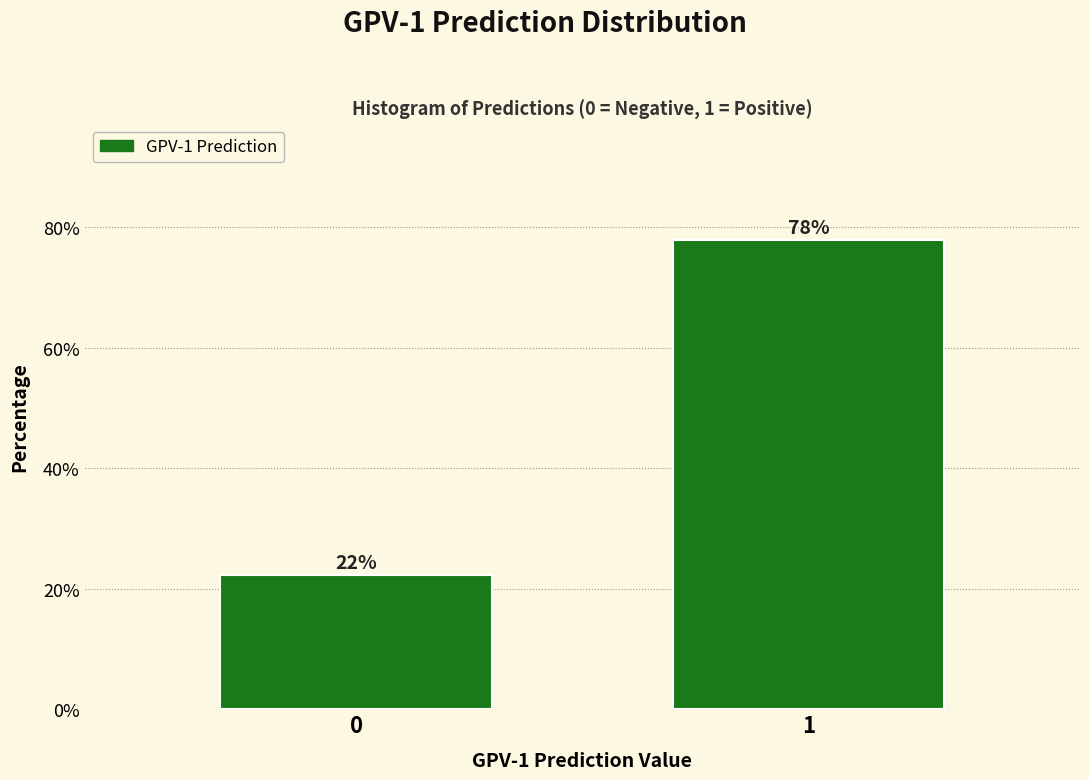

Rank the categories by value from lowest to highest.

0, 1